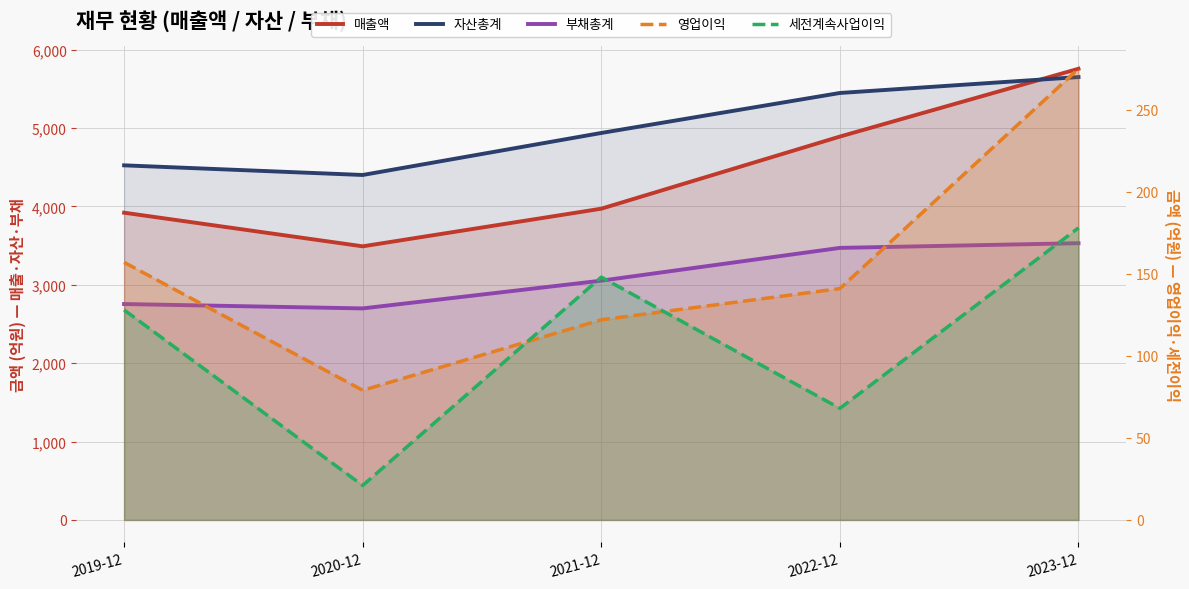

How many data points in 영업이익 are above 141?

2